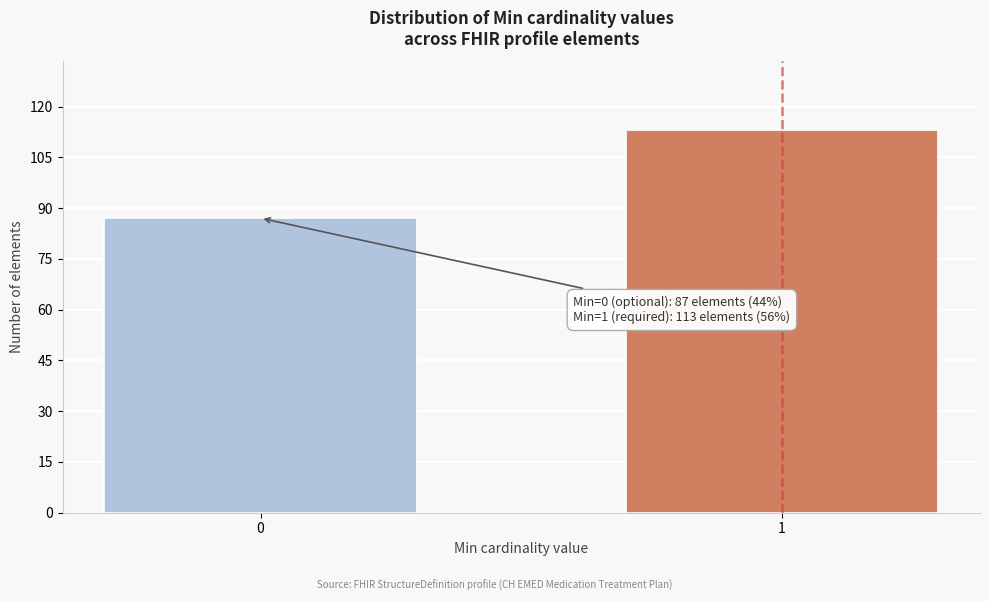

Reading left to right, transcribe all the data shown in this chart.

0=87	1=113